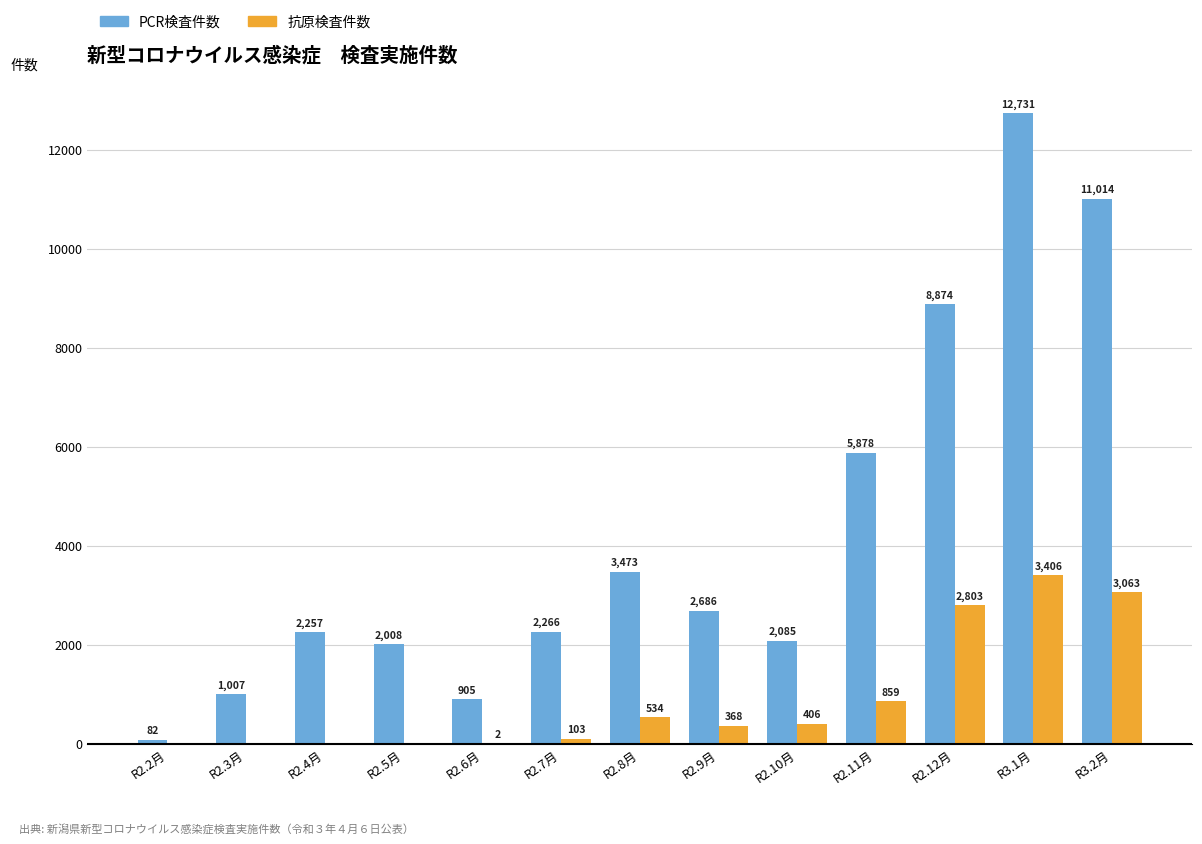

What is the greatest value displayed?

12731